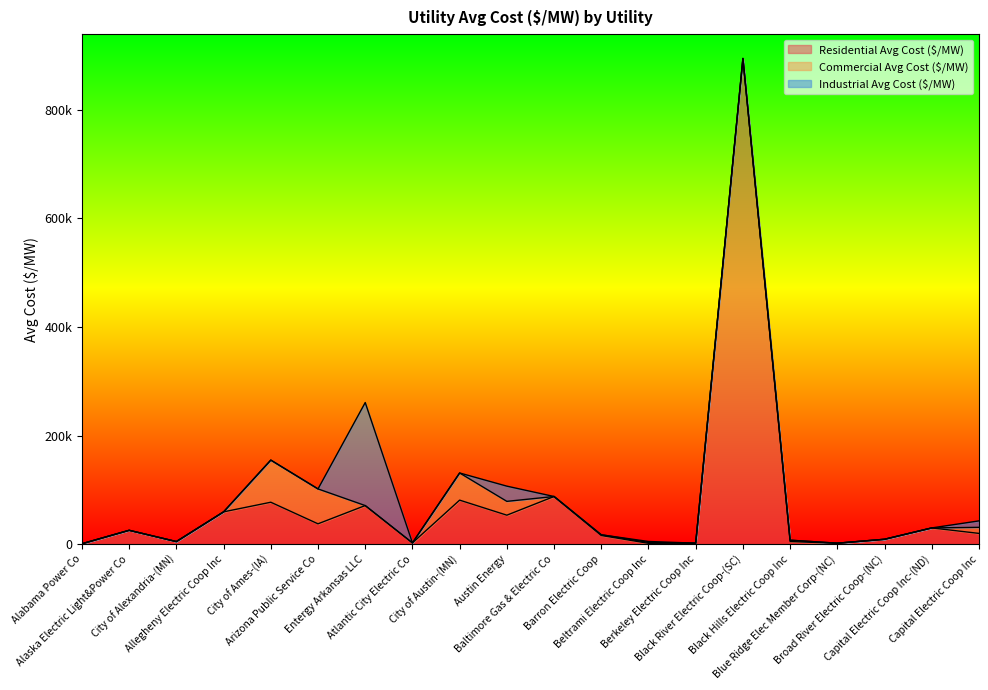

Which series has the largest total across all categories?

Residential Avg Cost ($/MW)